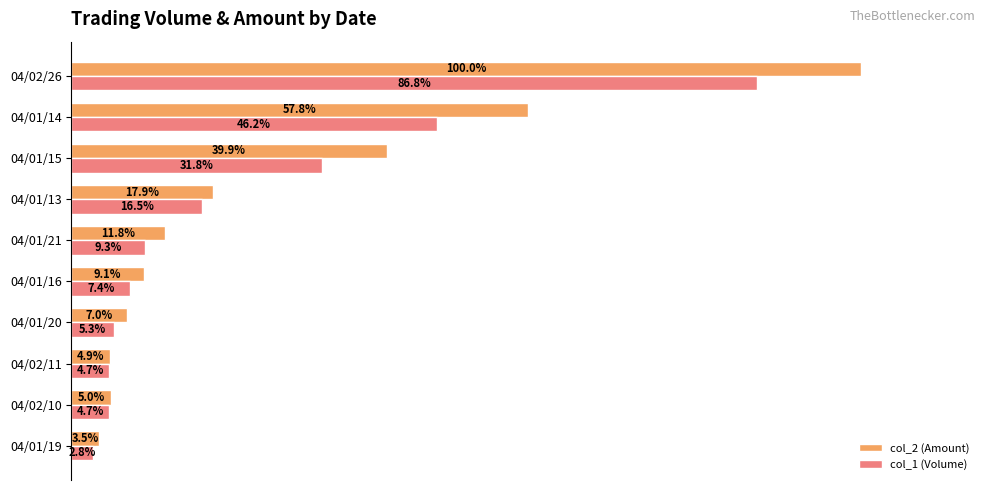

At which category is the sum across all series the highest?

04/02/26